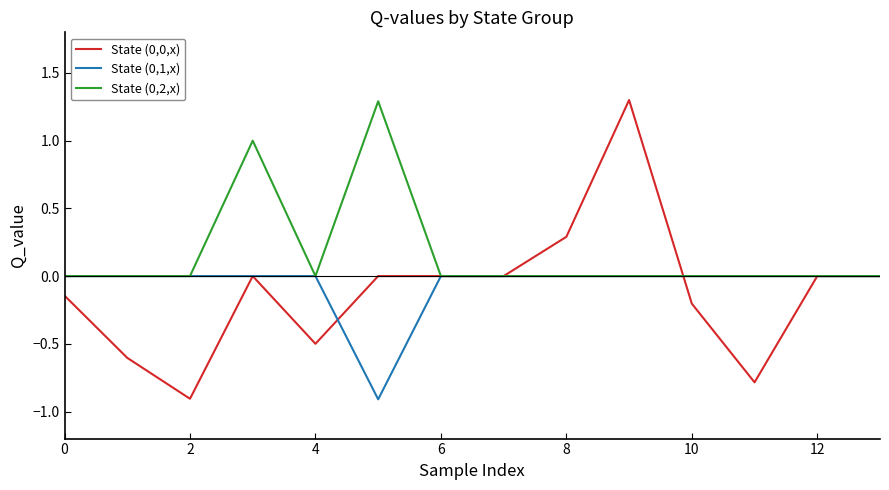

Which series has the largest total across all categories?

State (0,2,x)